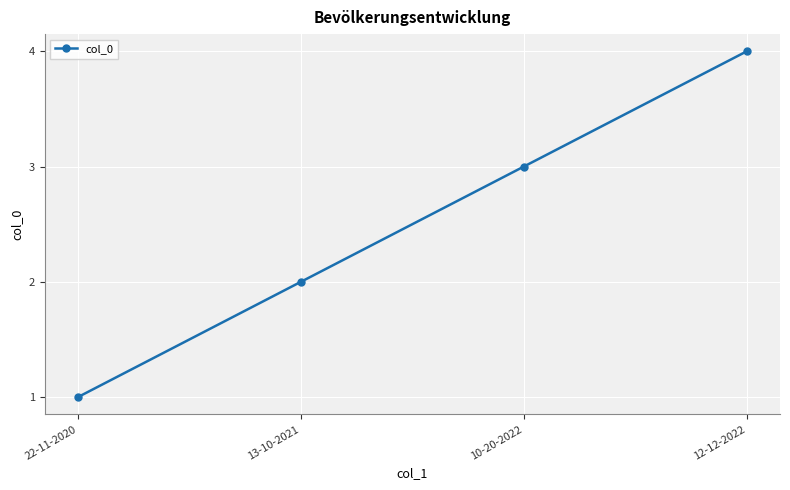

What is the minimum value shown in the chart?

1